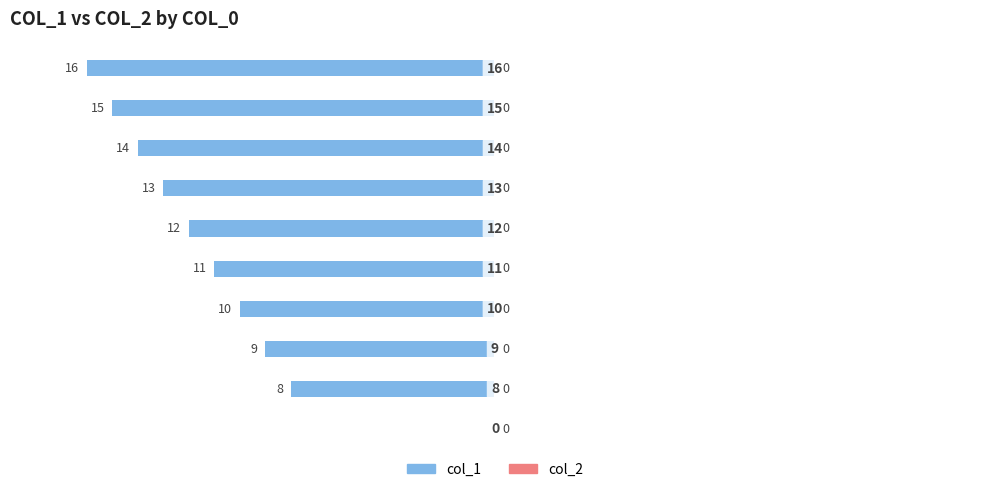

Are the bars horizontal?

Yes